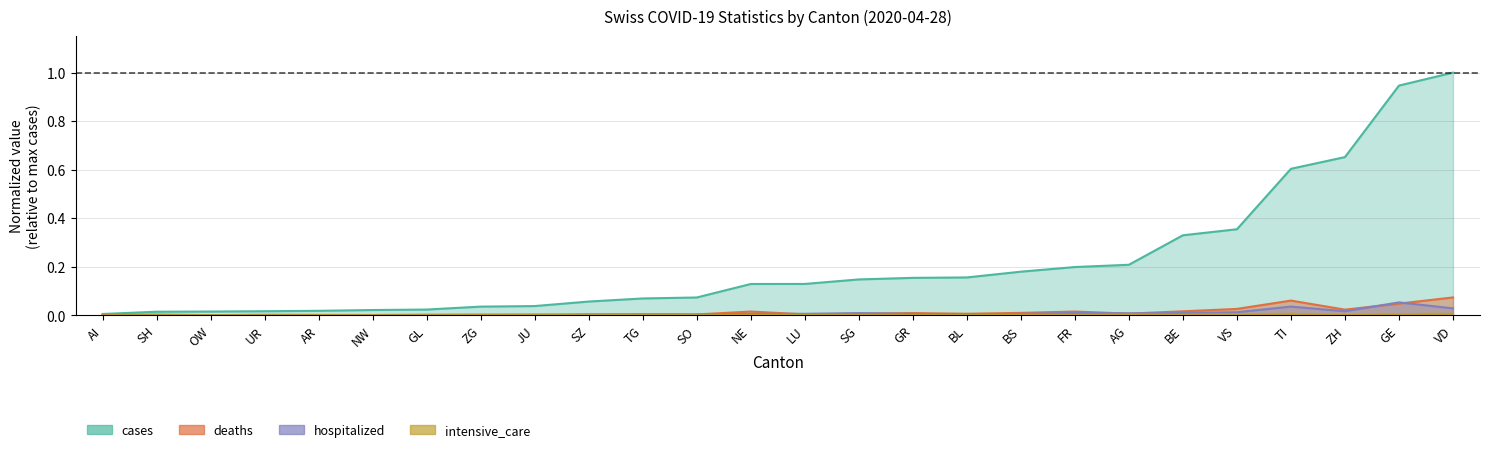

Is it true that hospitalized equals 0.0 at ZH?

True